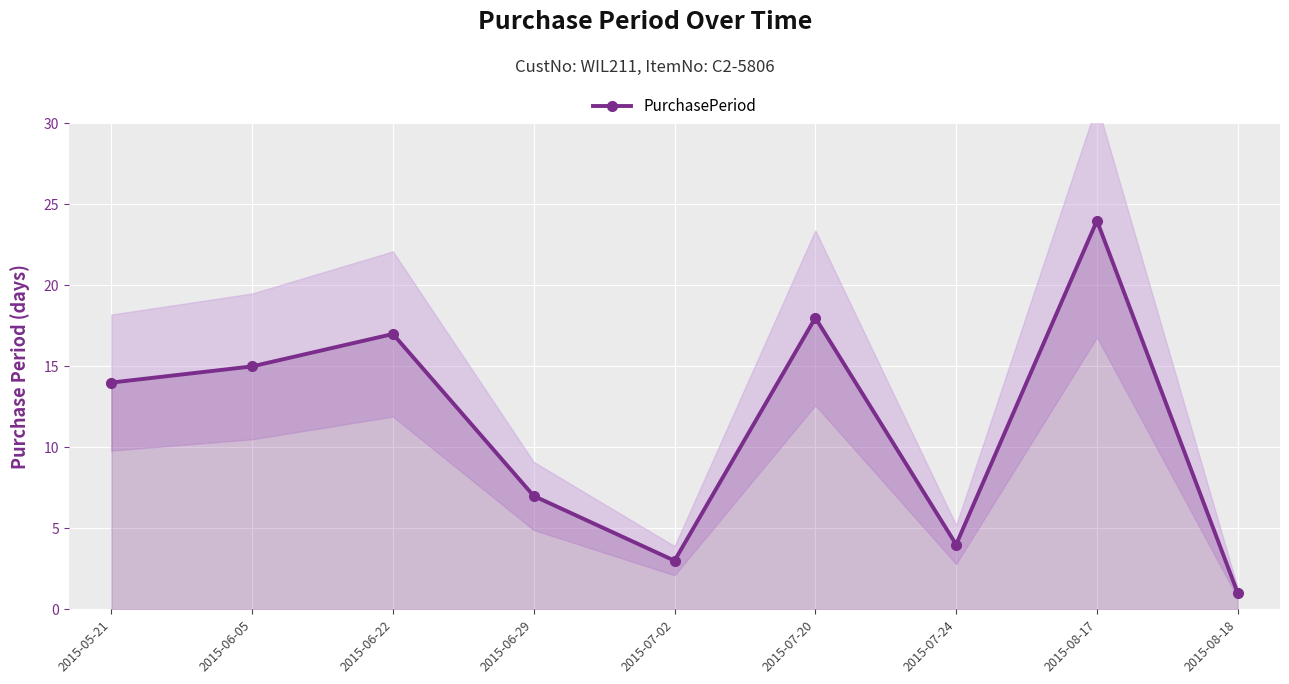

Is this an area chart (filled region under the line)?

No